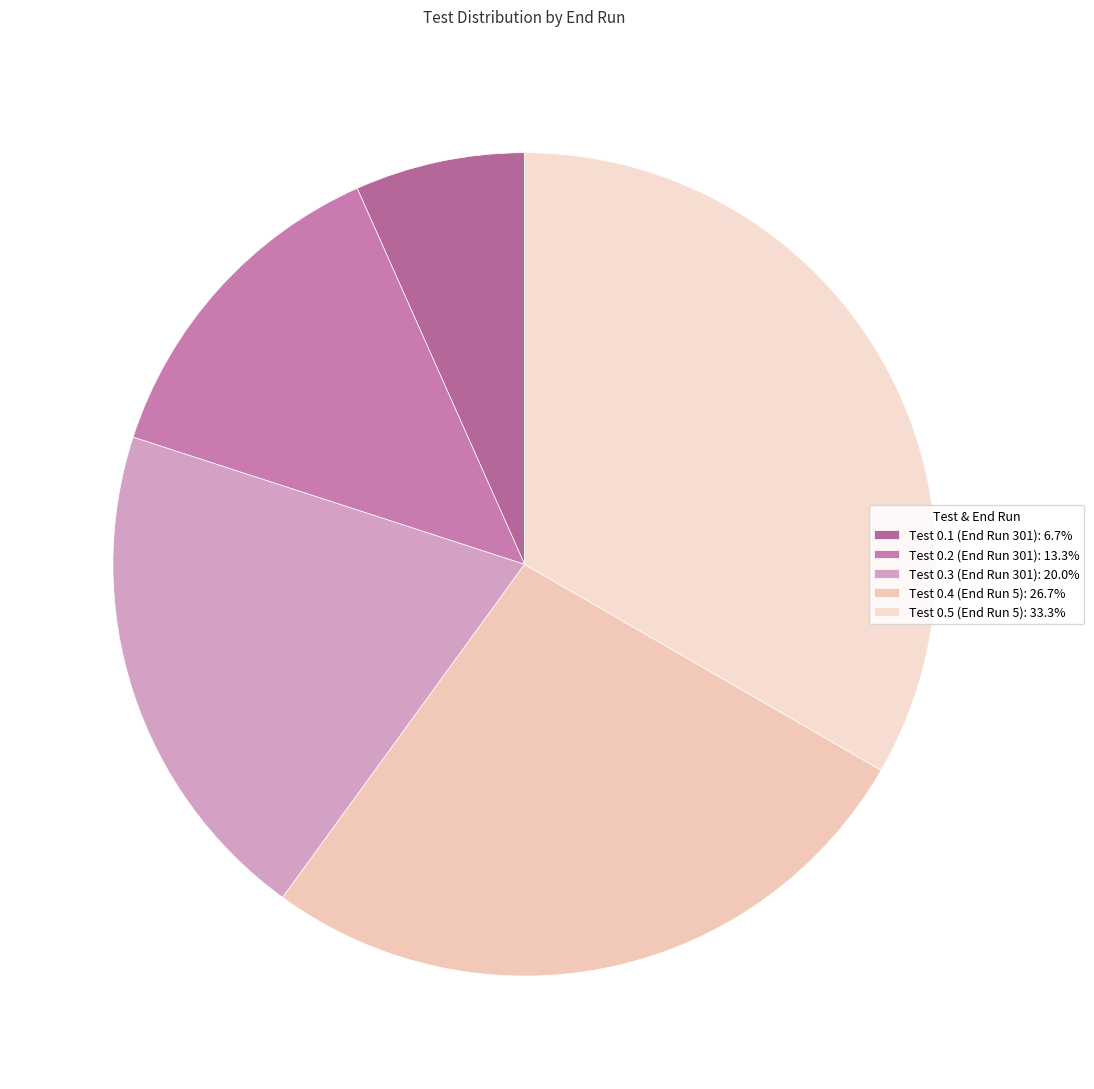

What is the smallest slice in the pie chart?

Test 0.1 (End Run 301)